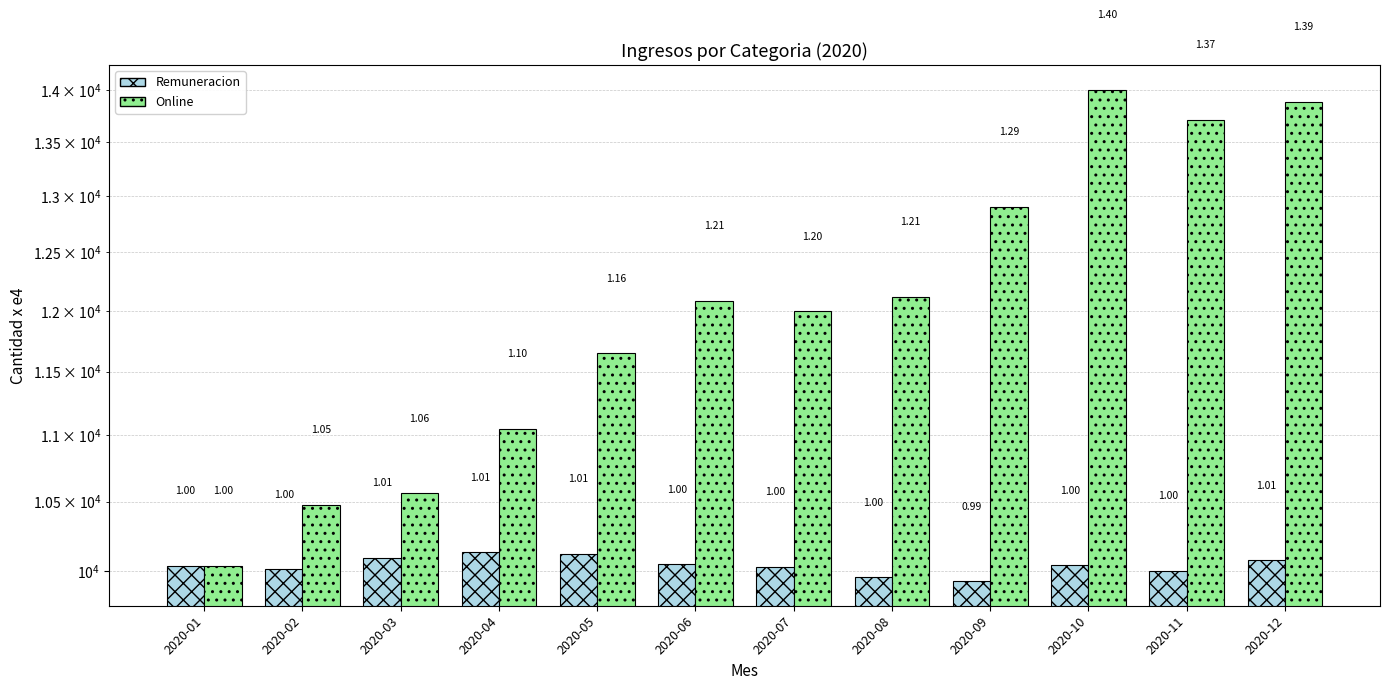

What is the average value of the Remuneracion series?

10042